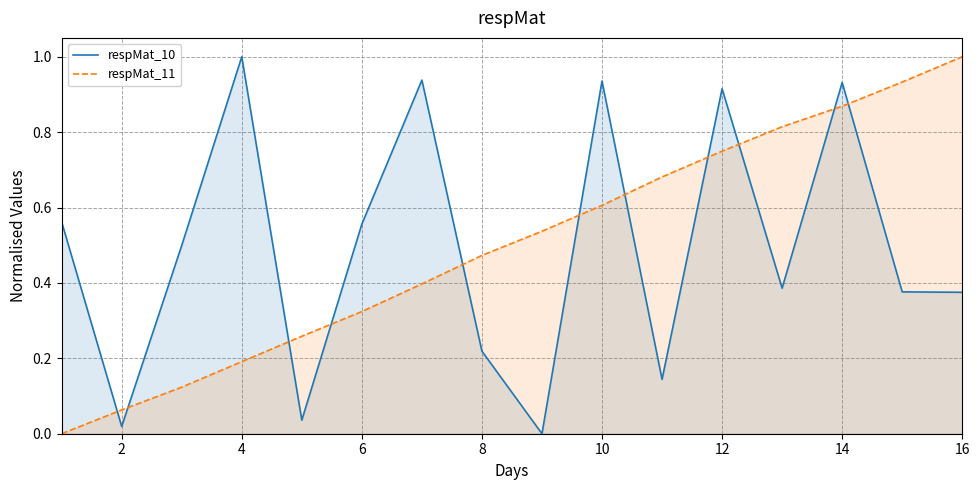

After their last crossing, which series has the higher values: respMat_10 or respMat_11?

respMat_11